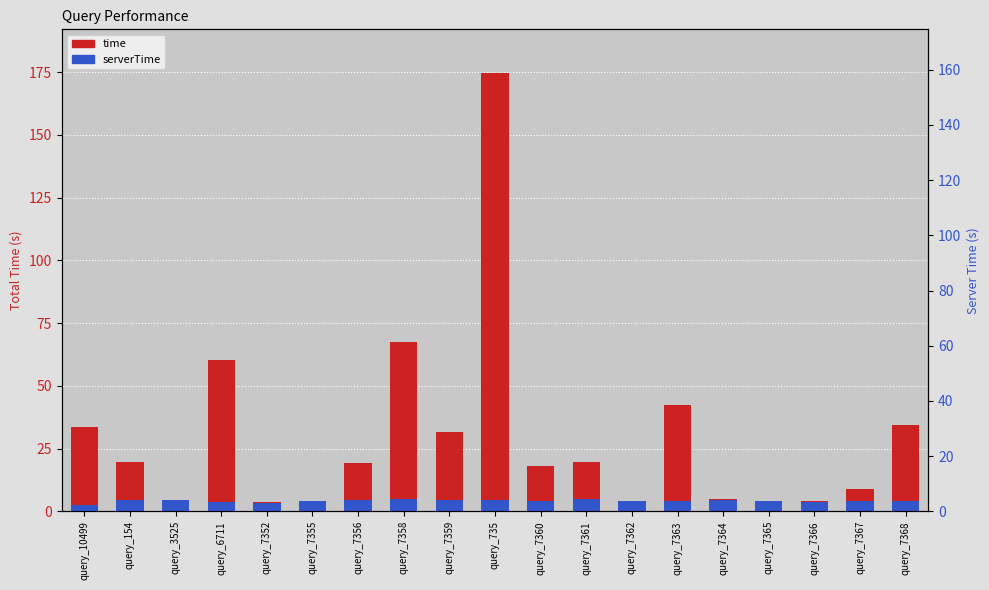

Is it true that serverTime equals 1.1 at query_7360?

False